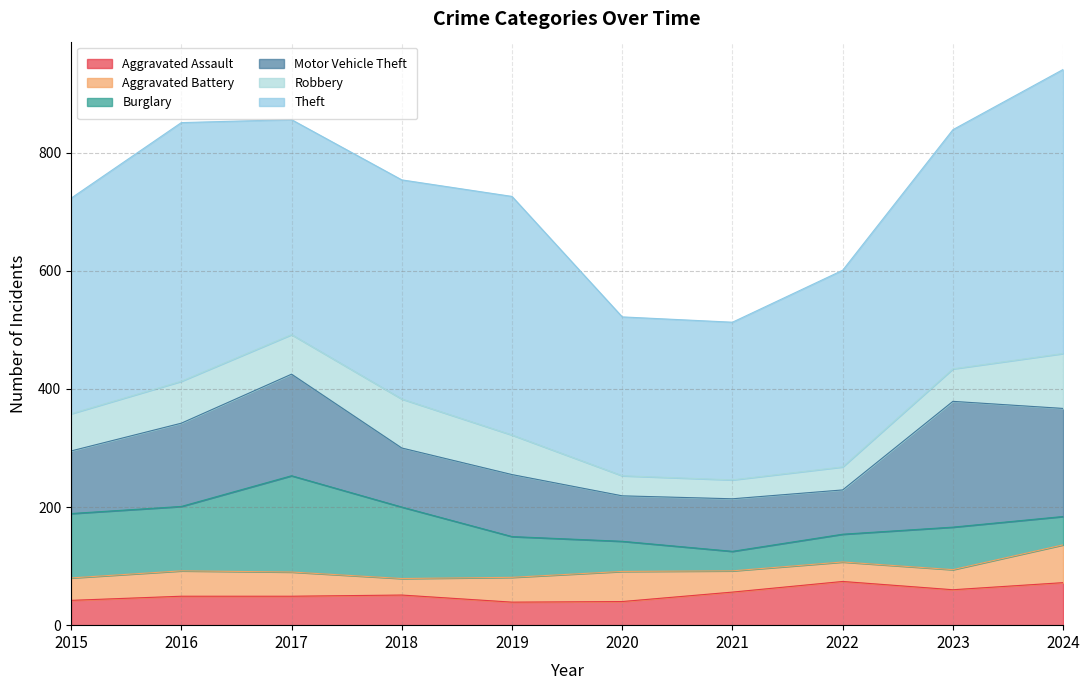

What are all the series names shown in the legend?

Aggravated Assault, Aggravated Battery, Burglary, Motor Vehicle Theft, Robbery, Theft